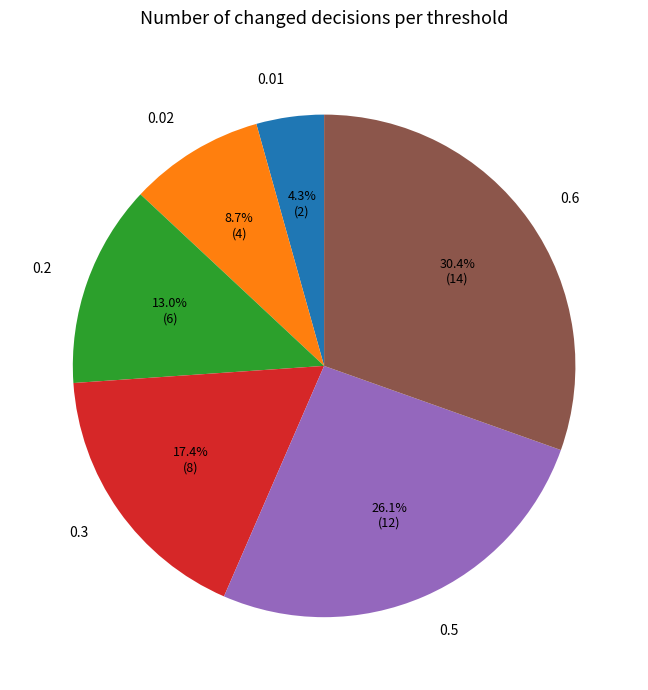

Which slice is the largest?

0.6